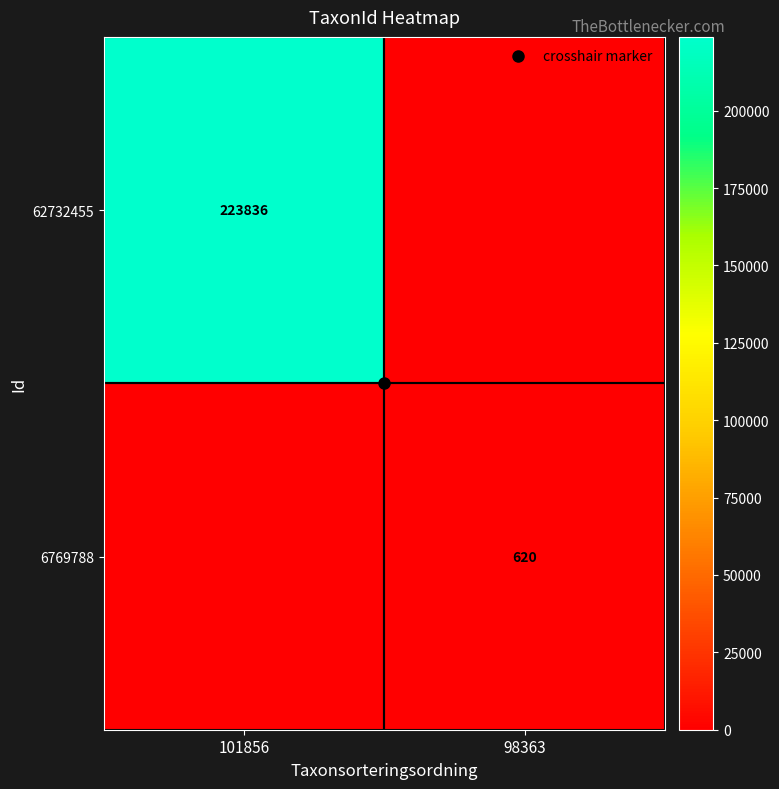

Between 101856 and 98363, which series saw the biggest shift?

62732455